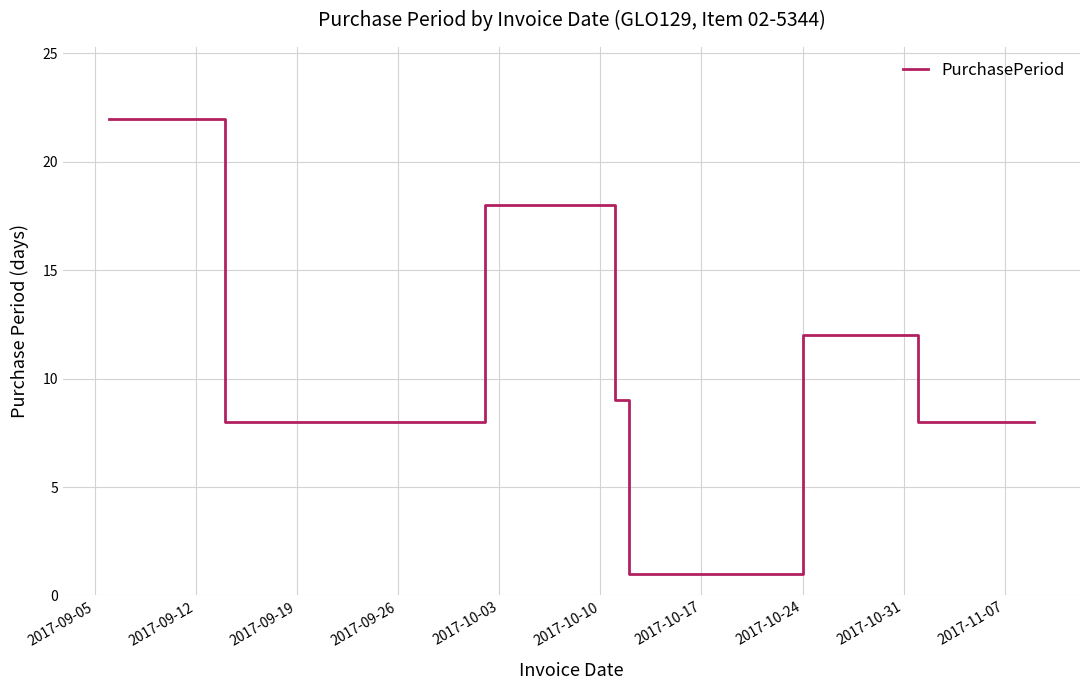

True or false: there are more than 0 points higher than both neighbors.

True